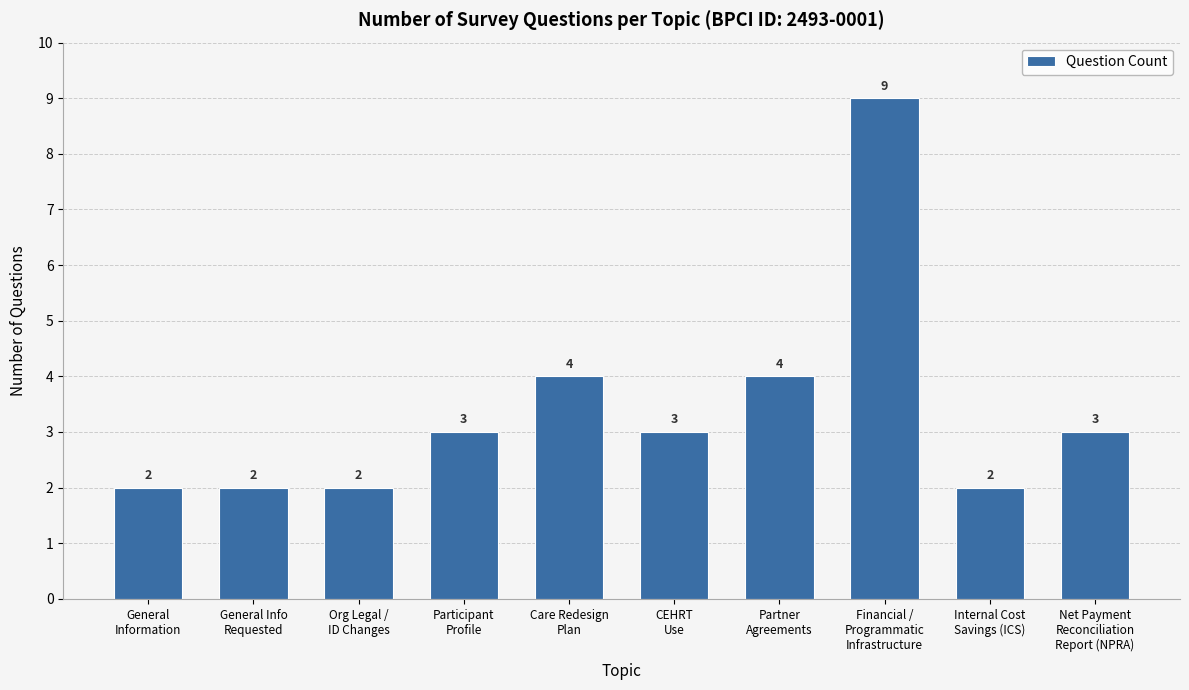

Reading left to right, what are all the values shown in this chart?

2	2	2	3	4	3	4	9	2	3